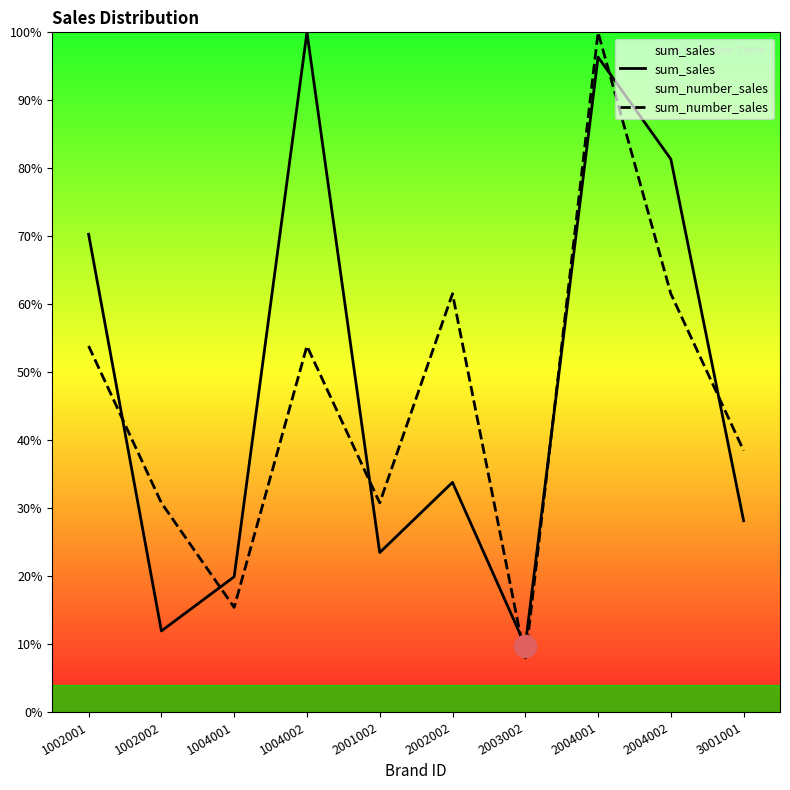

Which series has the largest range (max minus min)?

sum_number_sales